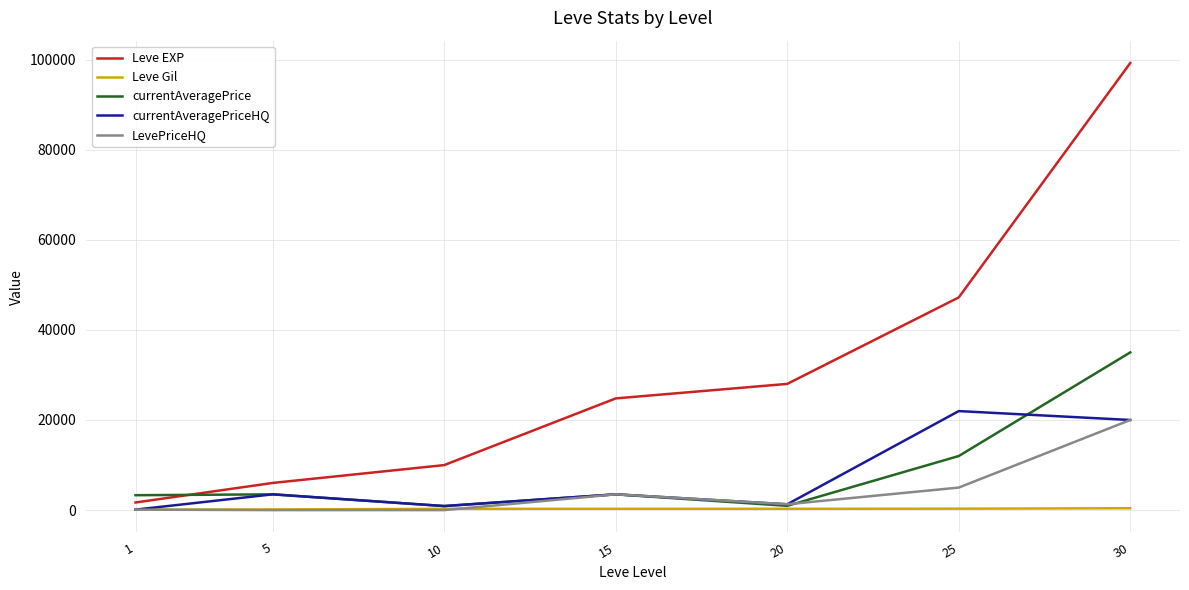

What is the highest value of the LevePriceHQ series?

20000.0